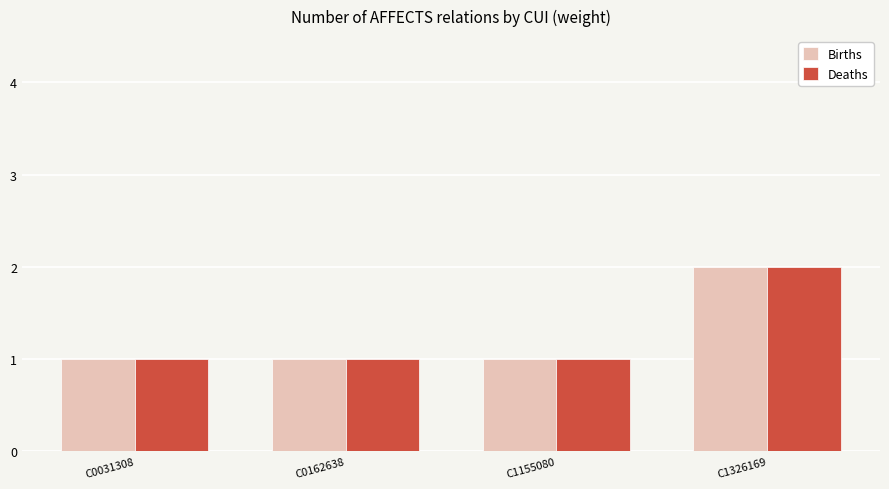

What is the difference between the maximum and minimum values in the Deaths series?

1